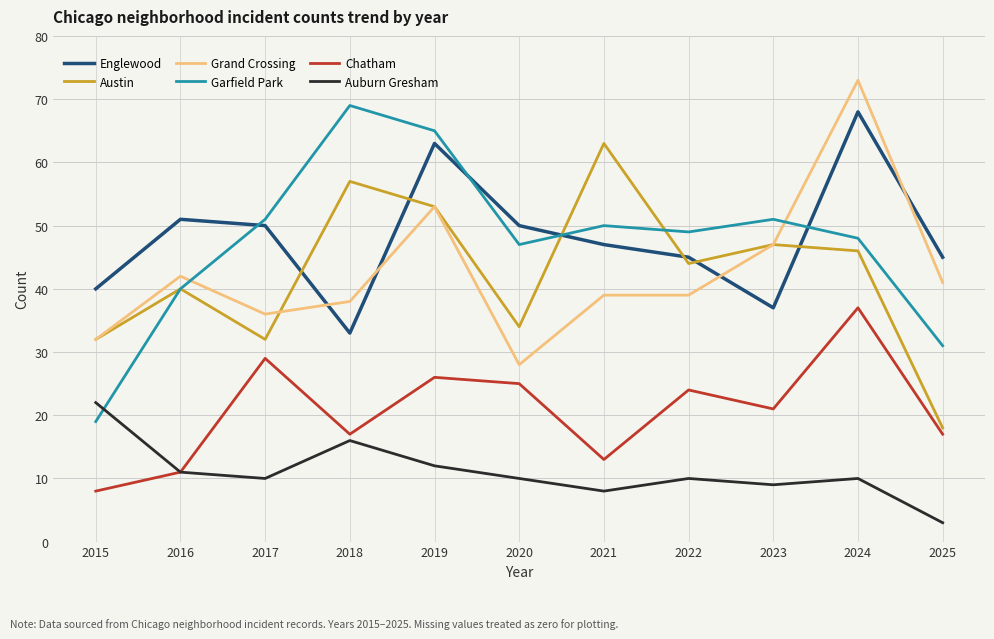

Is it true that Auburn Gresham equals 11 at 2016?

True